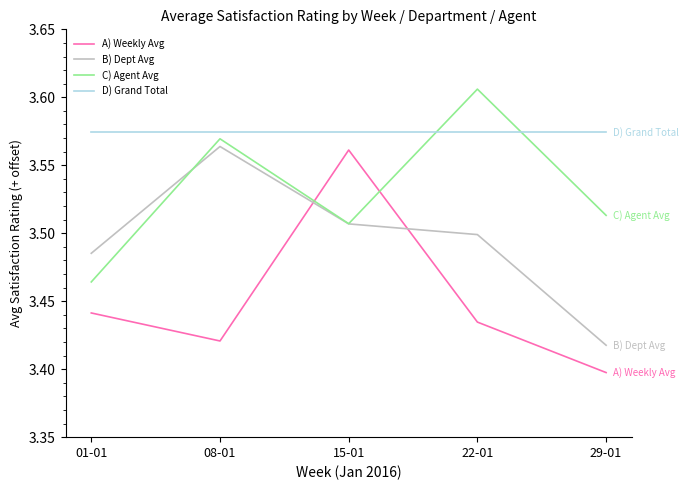

Where is A) Weekly Avg nearest to the value 3?

29-01